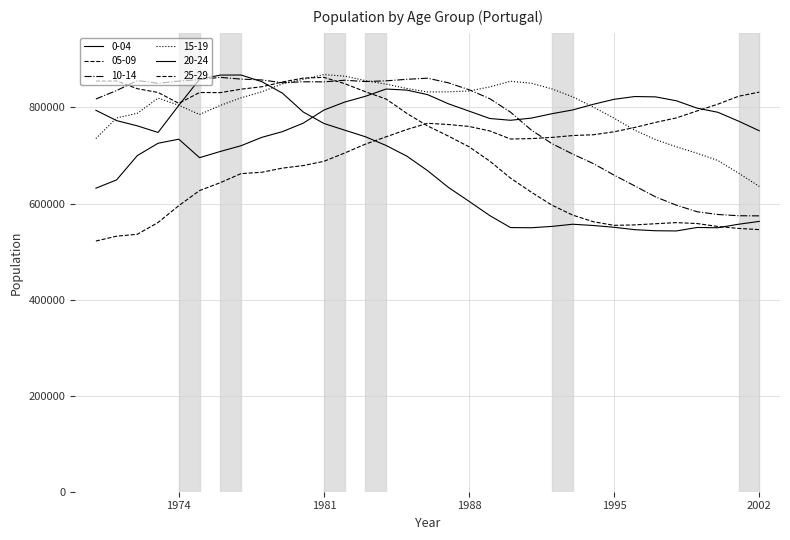

Is this an area chart (filled region under the line)?

No